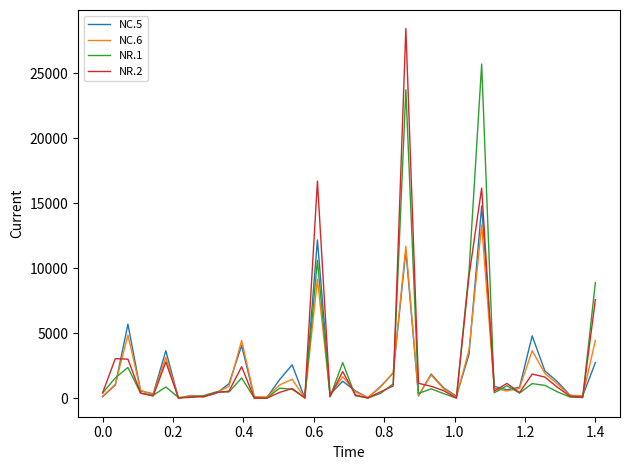

Which series has the widest spread of values?

NR.2